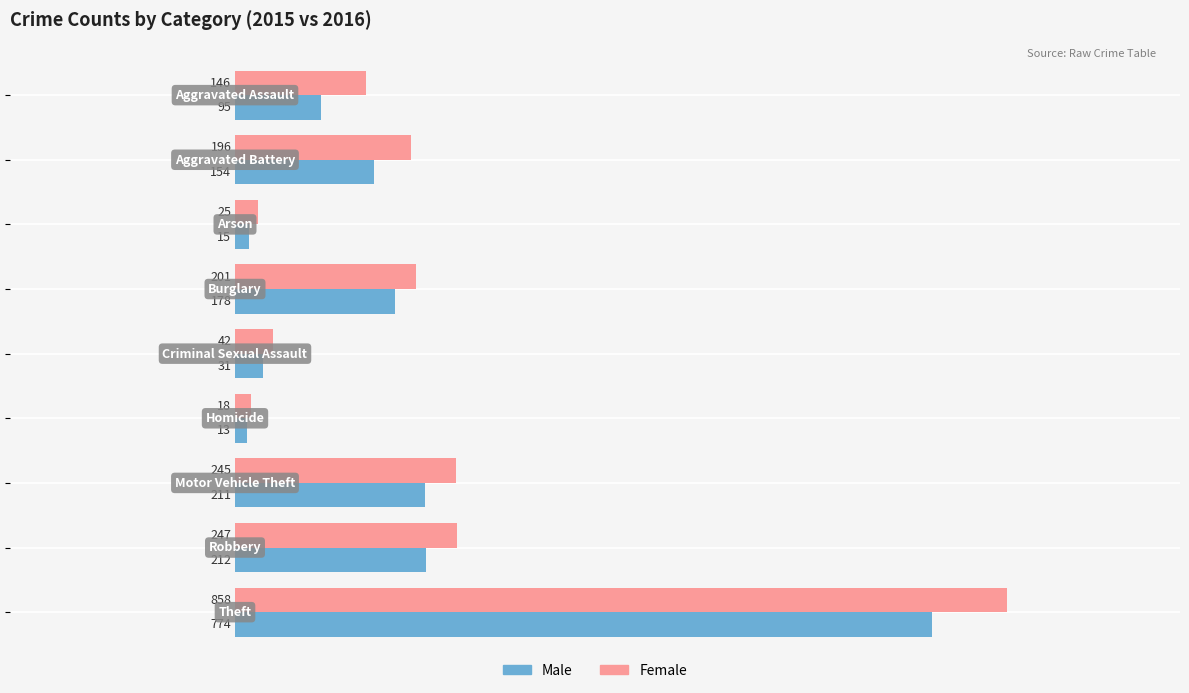

Rank the series by their average value, from highest to lowest.

Female, Male